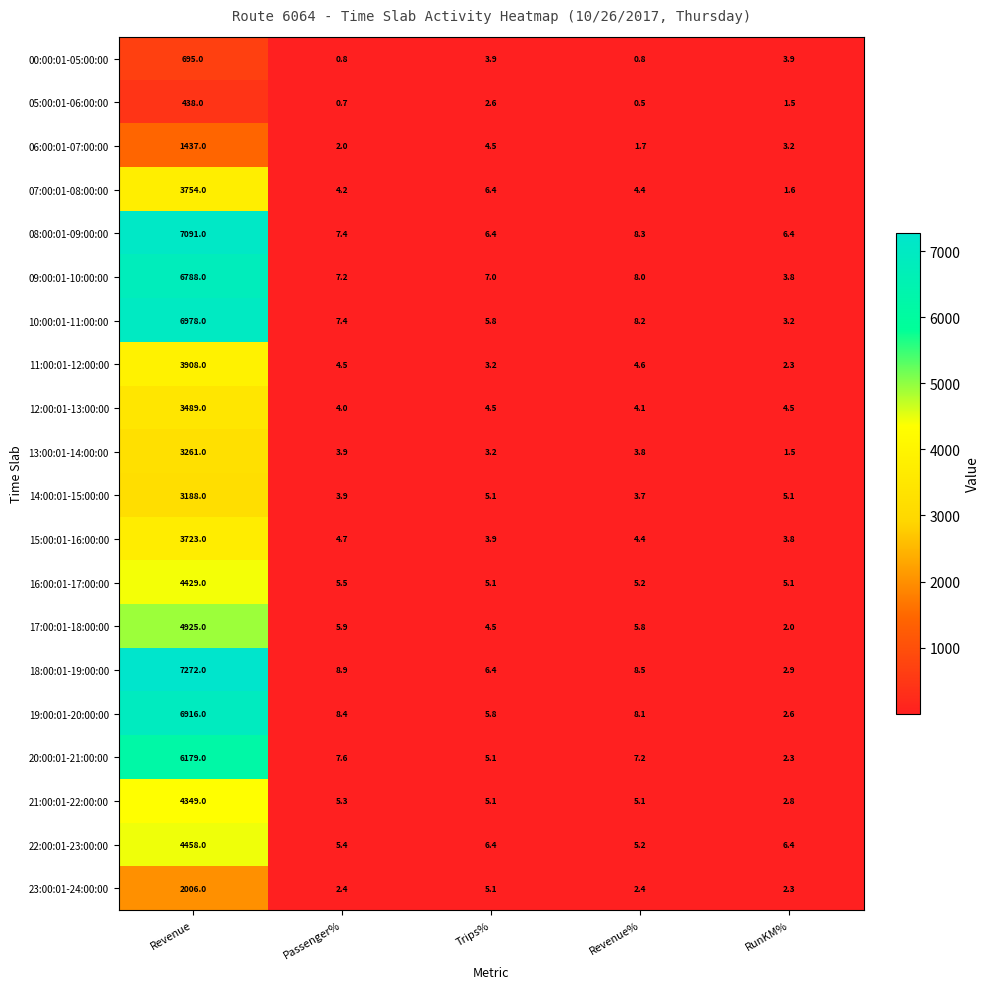

What is the sum of all 10:00:01-11:00:00 values?

7002.6